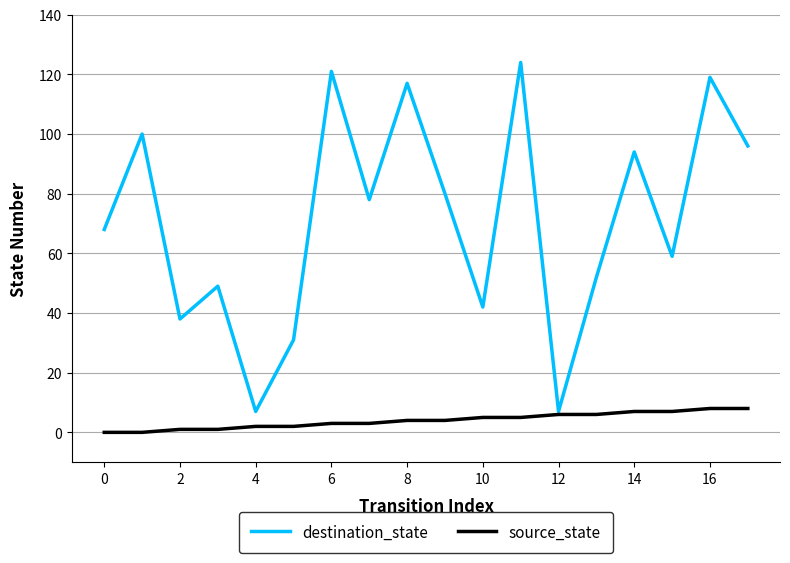

Which series has the largest total across all categories?

destination_state